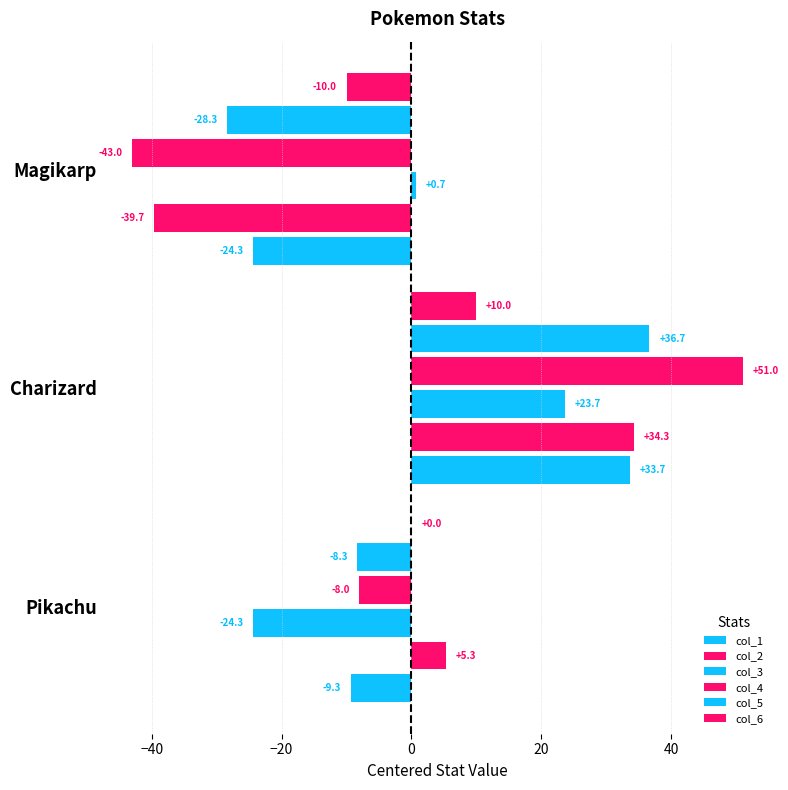

Reading left to right, list all the values displayed in this chart.

col_1: -9.3	33.7	-24.3
col_2: 5.3	34.3	-39.7
col_3: -24.3	23.7	0.7
col_4: -8.0	51.0	-43.0
col_5: -8.3	36.7	-28.3
col_6: 0.0	10.0	-10.0